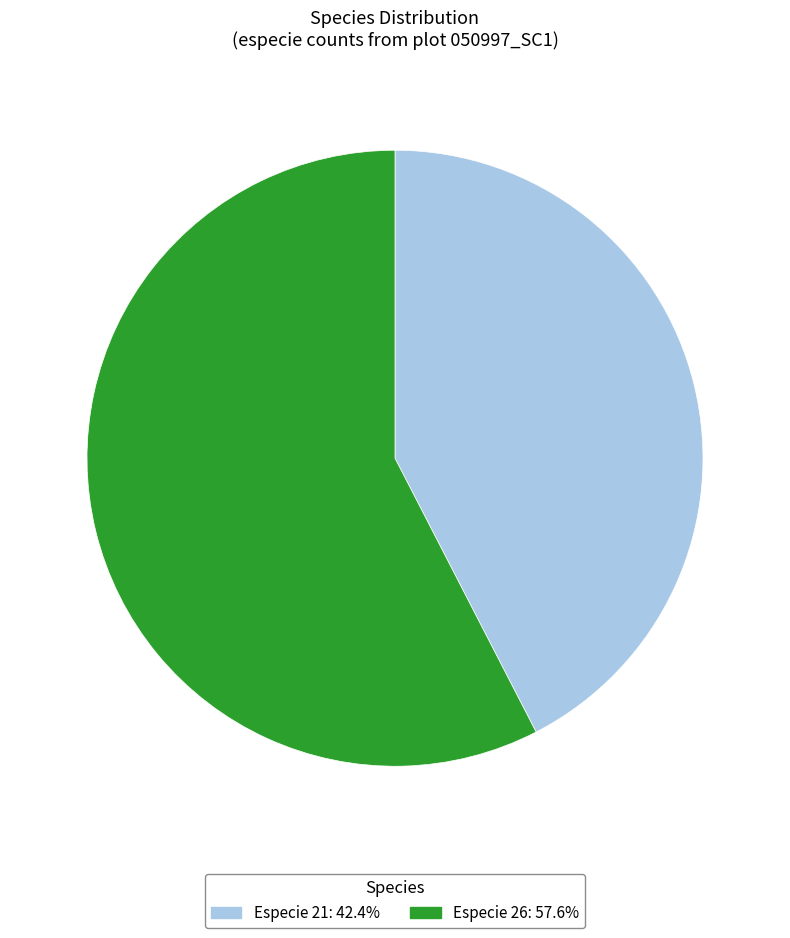

Does any single category account for the majority?

Yes